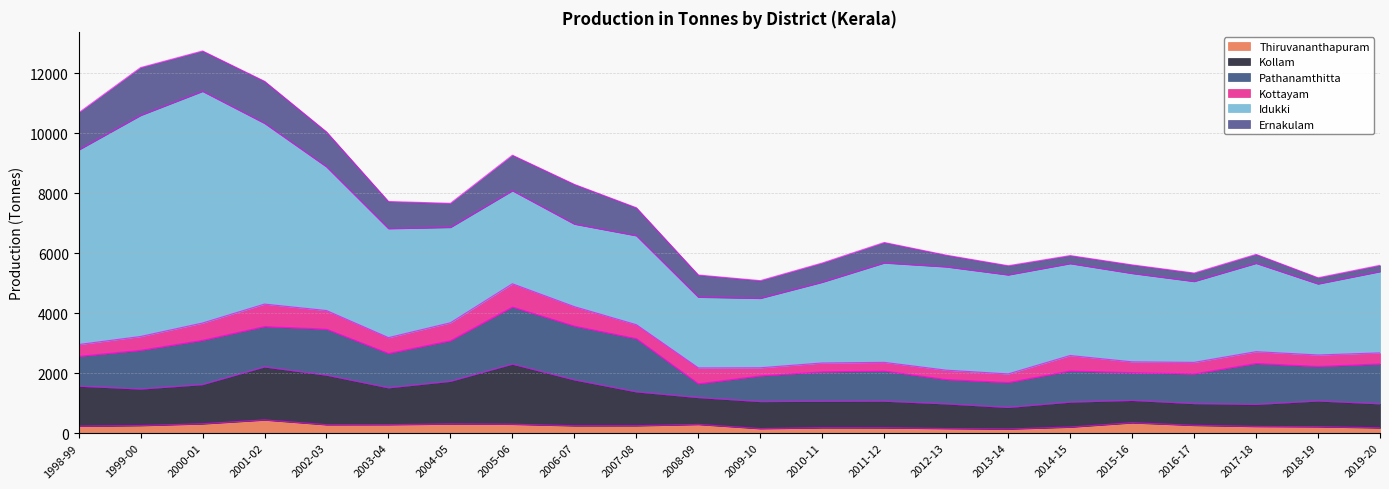

What is the total value across all series at 2015-16?

5607.2